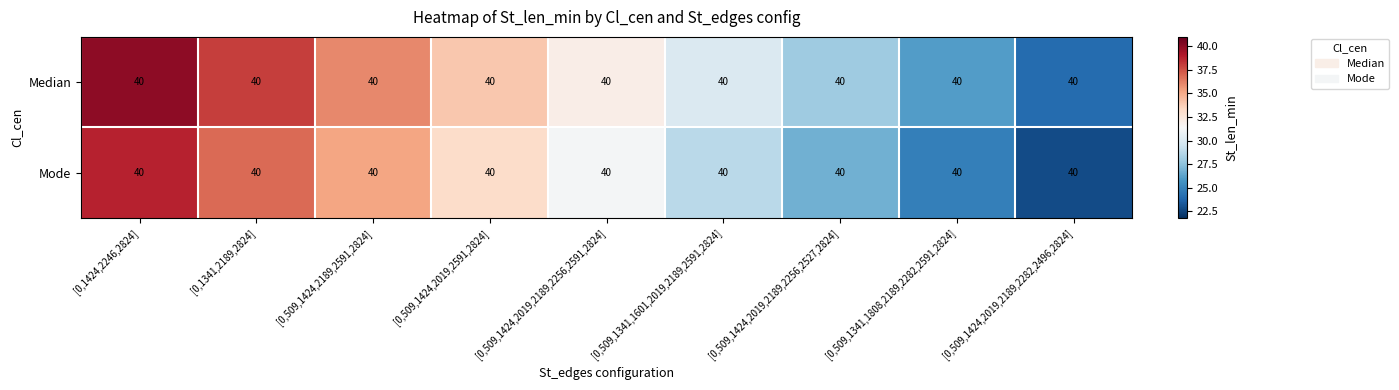

What is the maximum value shown in the chart?

40.0